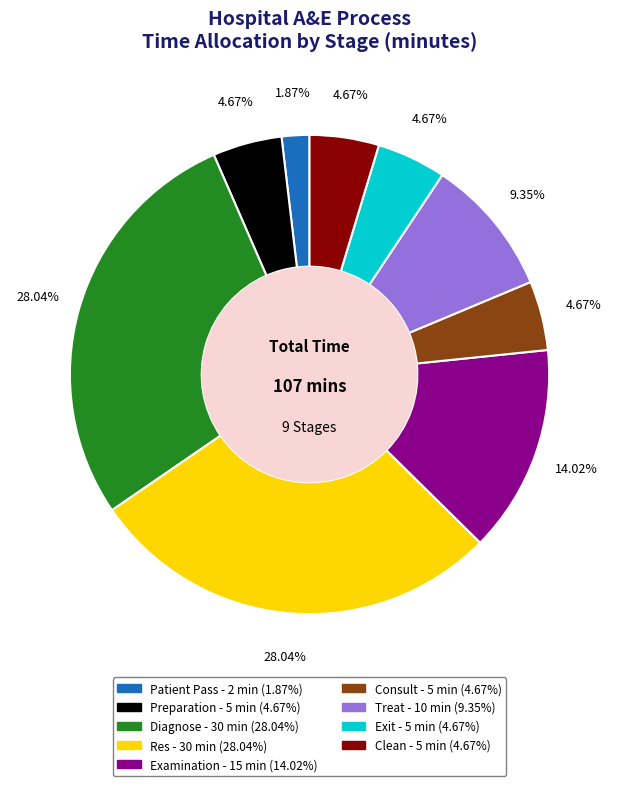

Is there any slice that represents more than half of the pie?

No